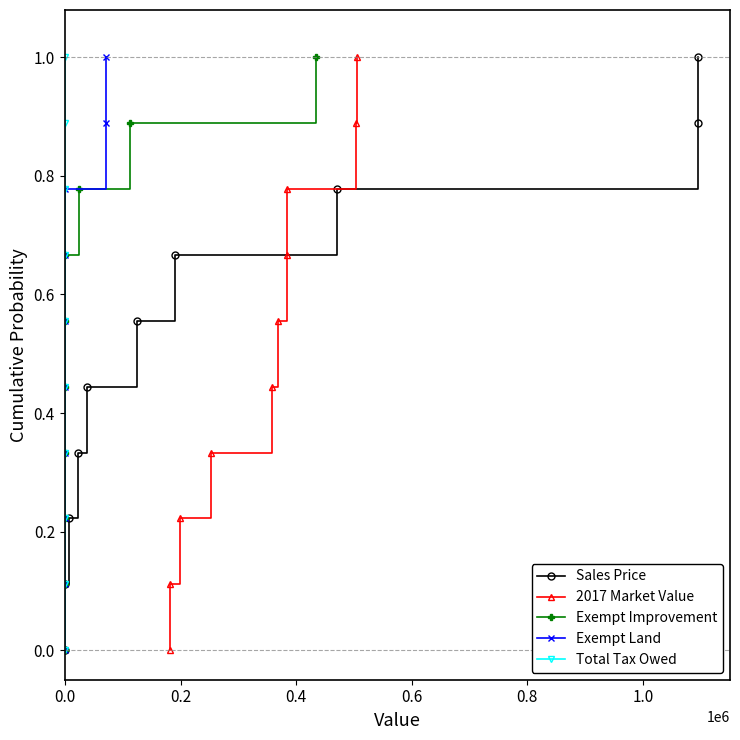

What is the label of the 4th point from the left?

0.4